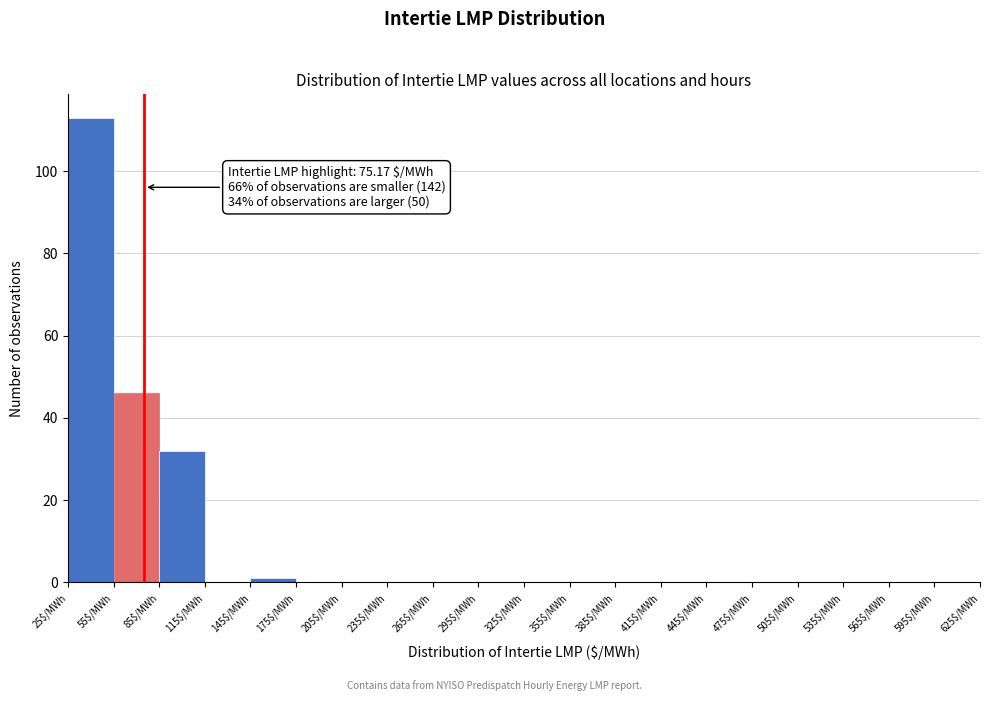

Which range on the x-axis has the tallest bar?

25 to 55